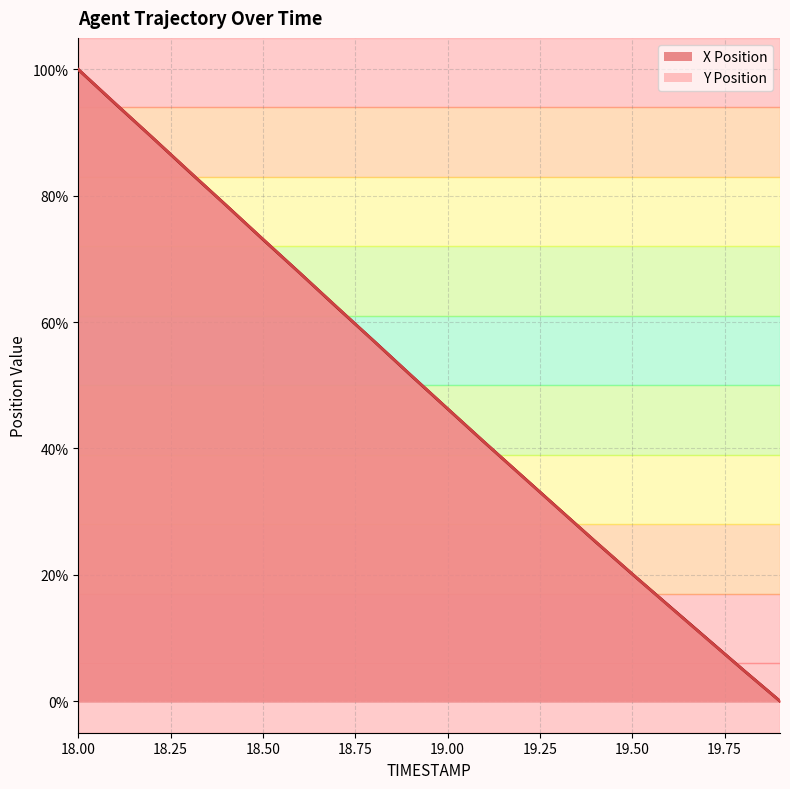

What is the difference between the X Position values at 19.3 and 18.9?

21.1